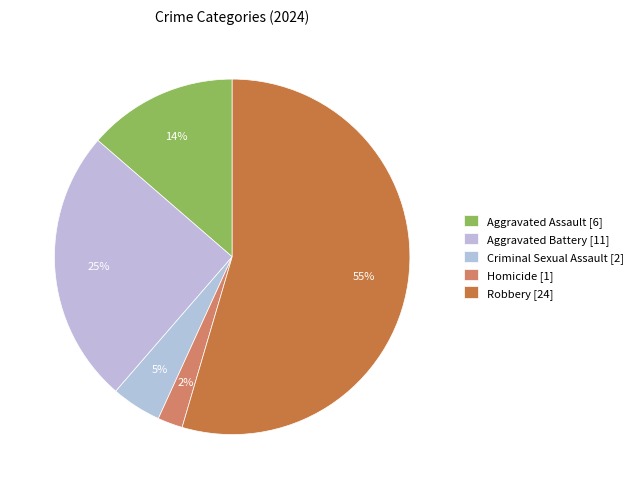

Count the number of slices in the pie.

5